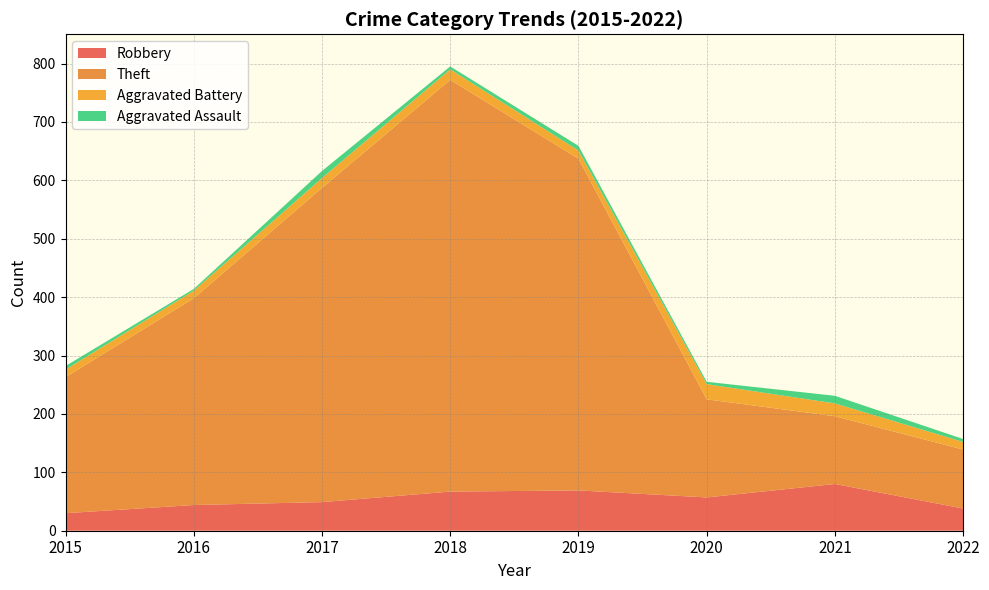

Reading left to right, what are all the values shown in this chart?

Robbery: 30	44	49	67	69	57	80	38
Theft: 233	354	538	705	568	168	116	101
Aggravated Battery: 13	13	17	18	14	26	22	13
Aggravated Assault: 6	3	12	5	8	4	13	5